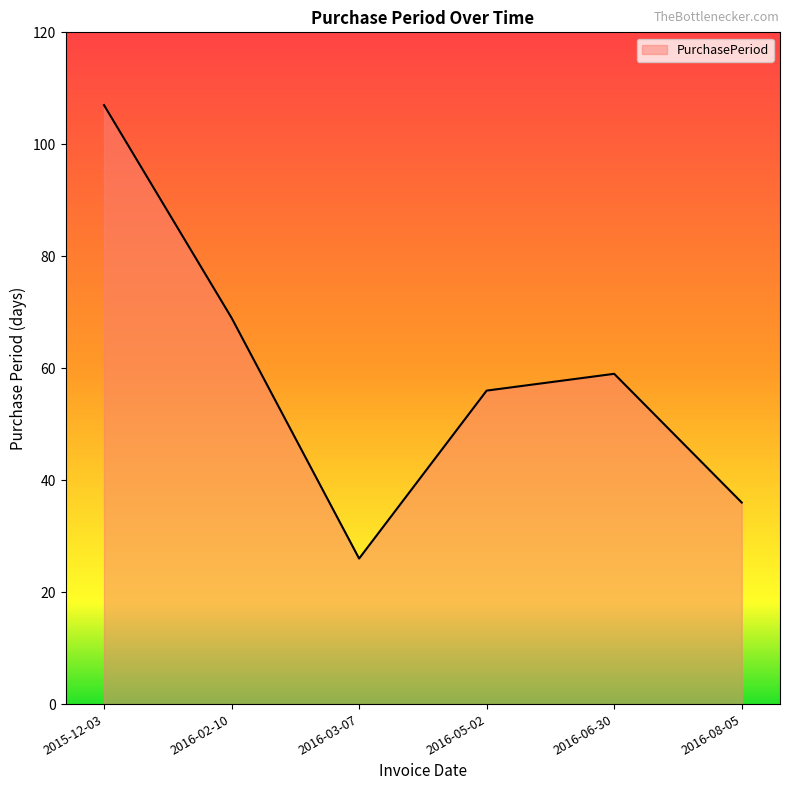

What is the approximate value at 2016-02-10?

69